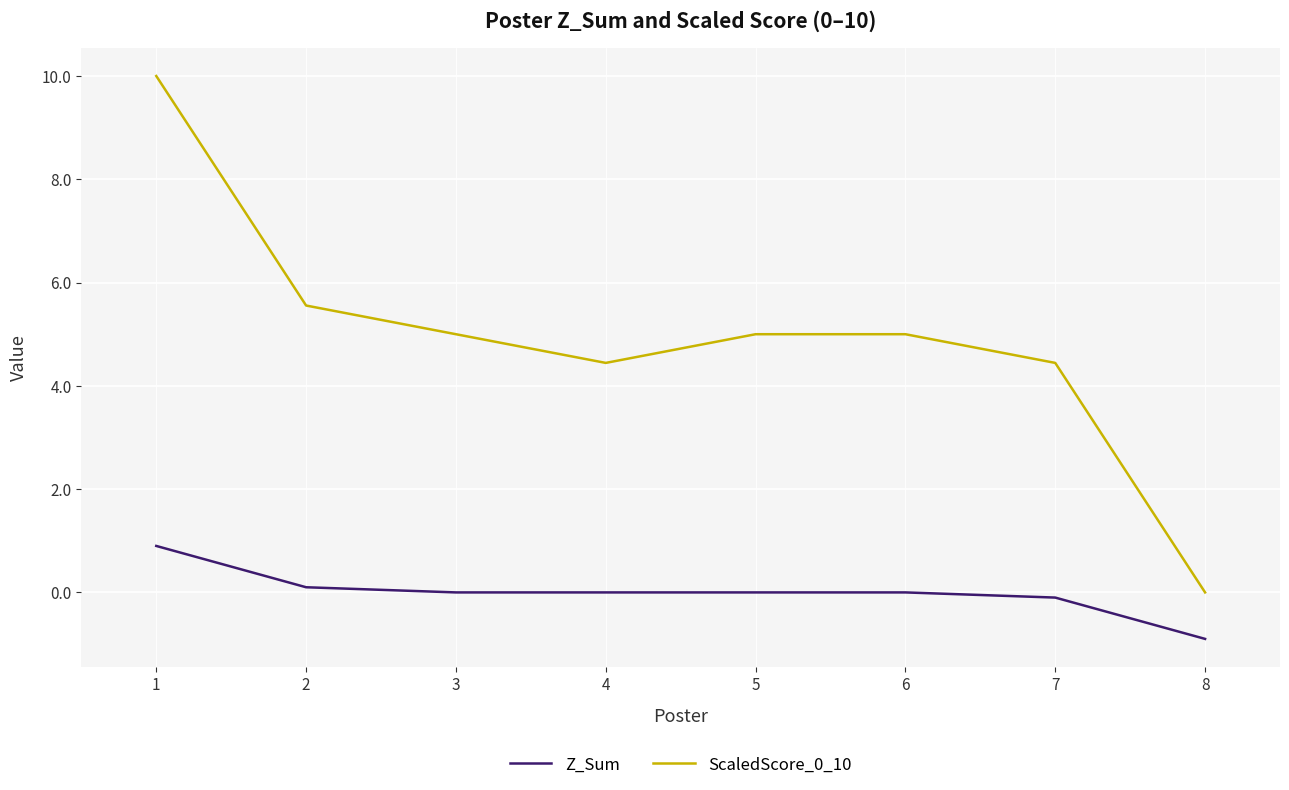

What is the difference between the Z_Sum values at 4 and 2?

0.1